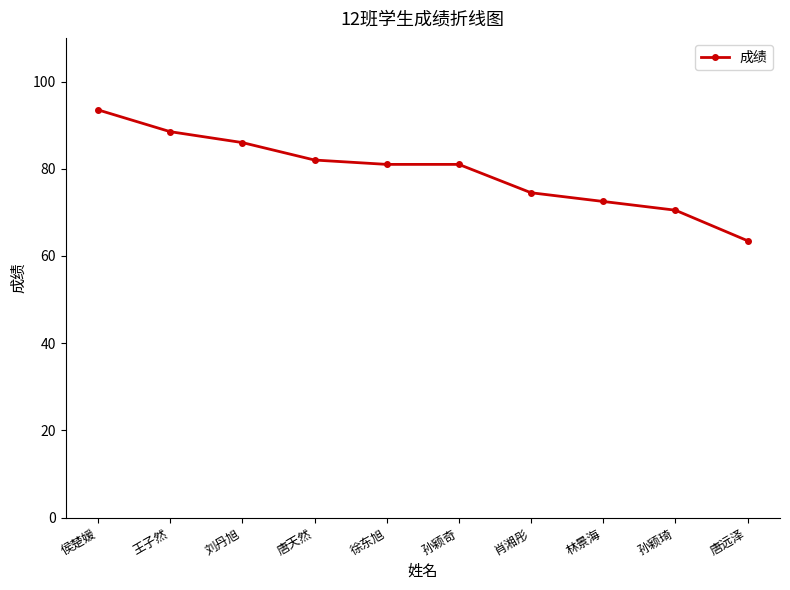

What is the label of the 6th point from the right?

徐东旭